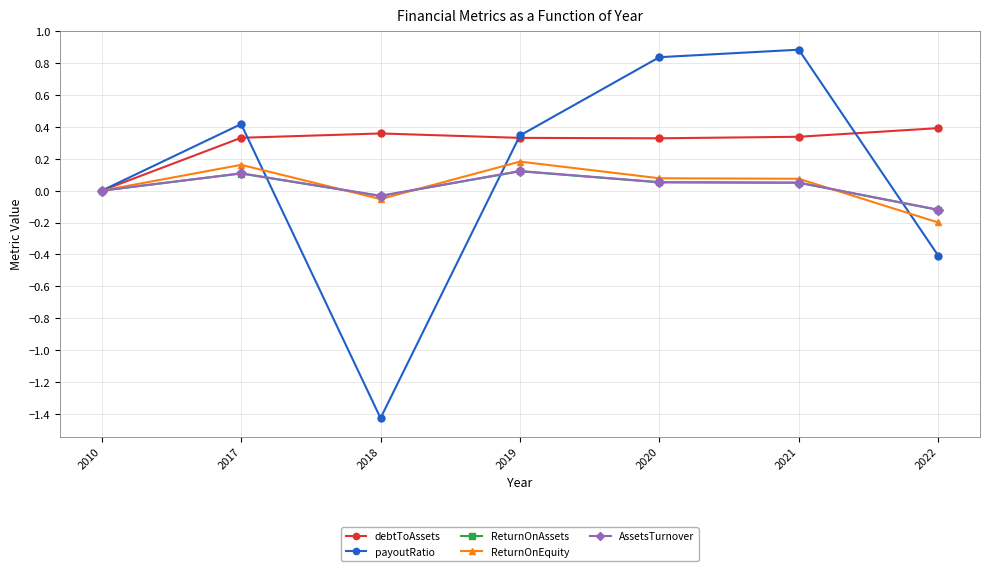

Which series has the widest spread of values?

payoutRatio